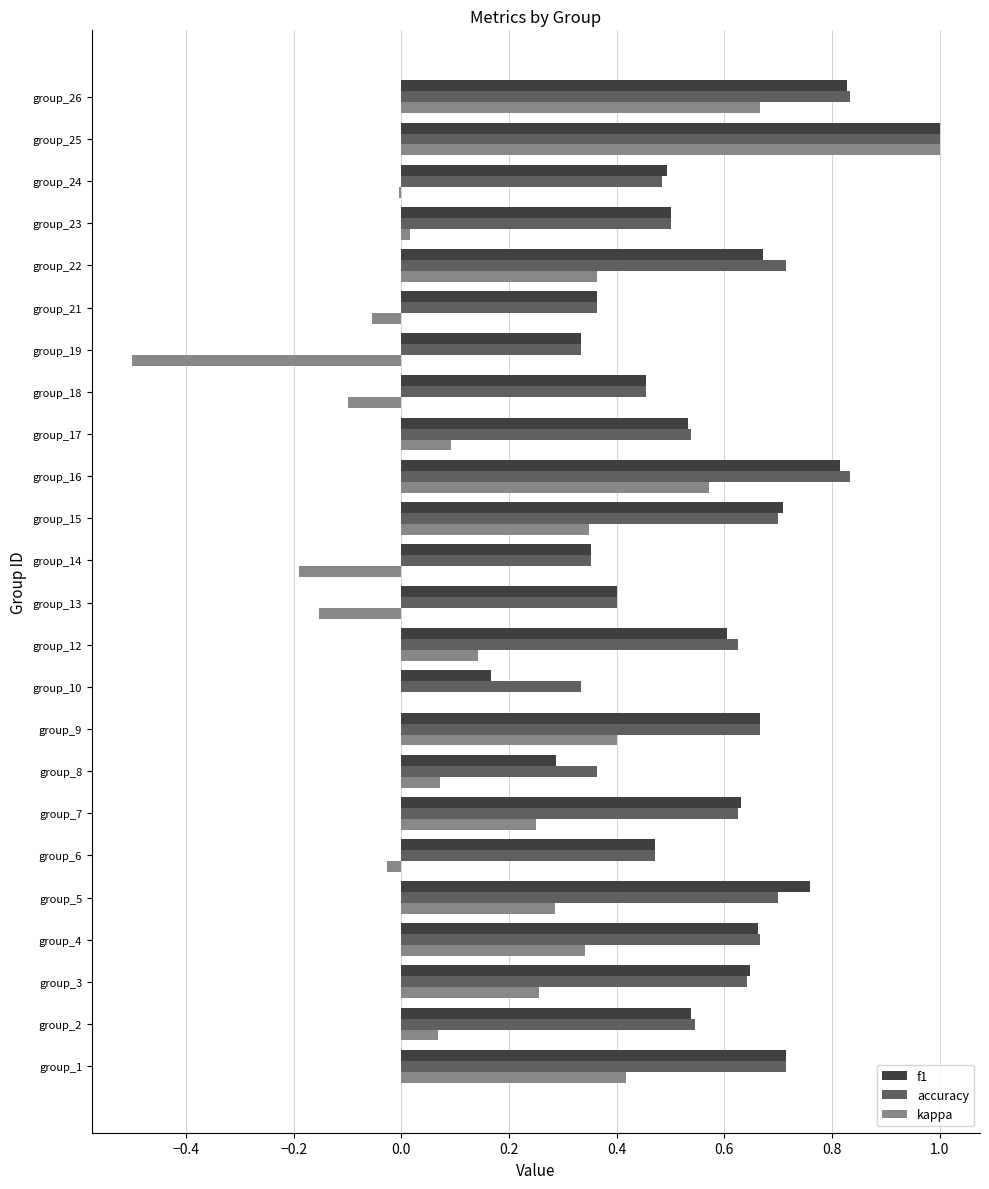

The value of f1 at group_23 is 0.7. True or false?

False